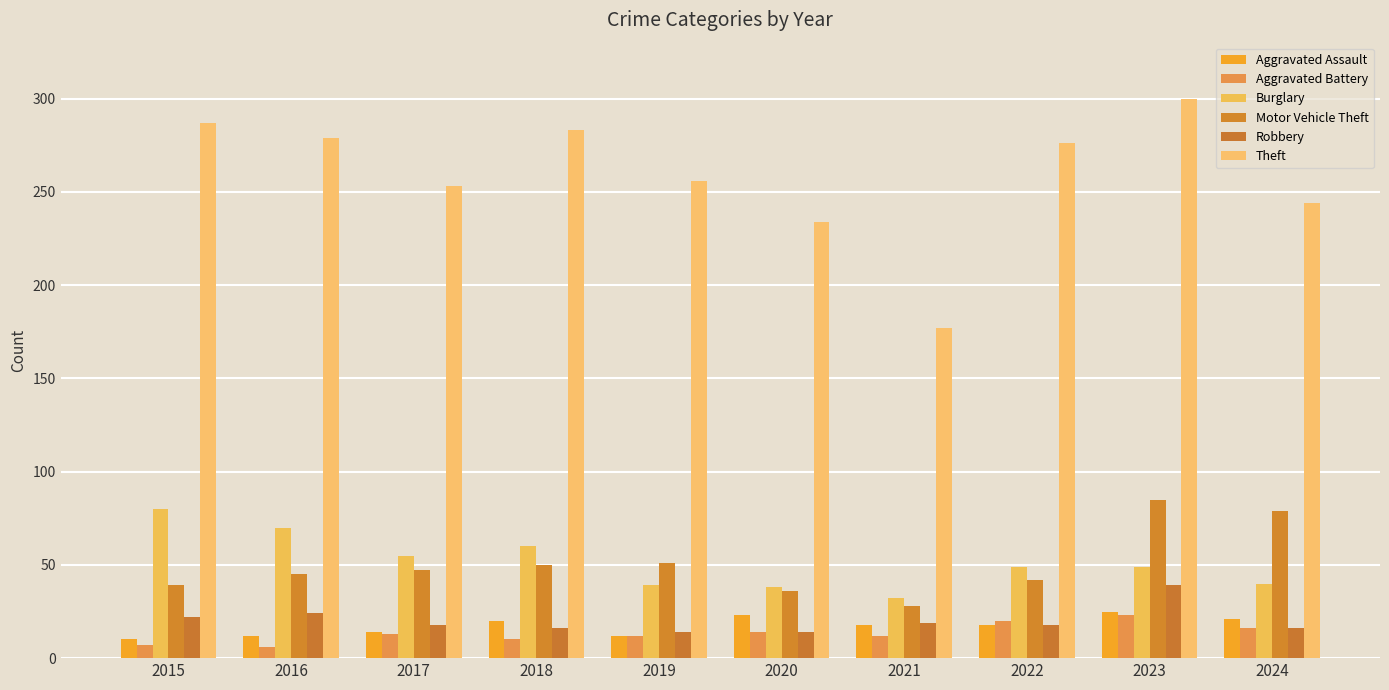

What is the greatest value displayed?

300